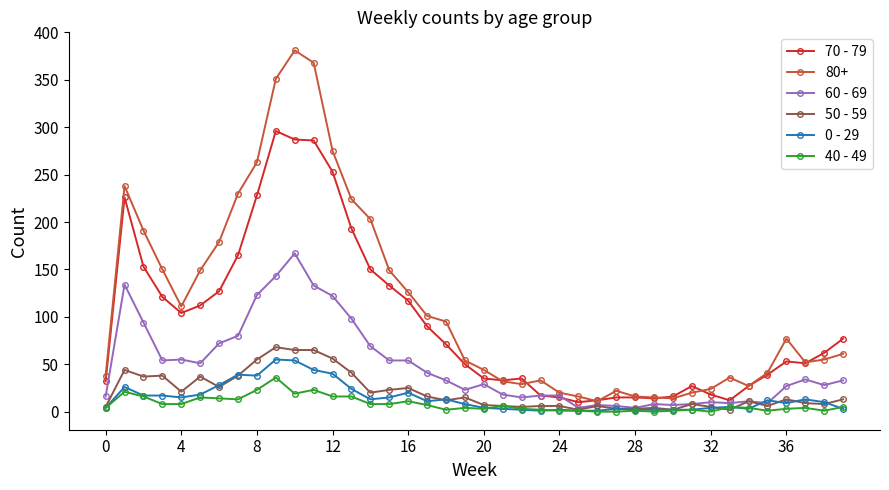

Which series has the largest total across all categories?

80+